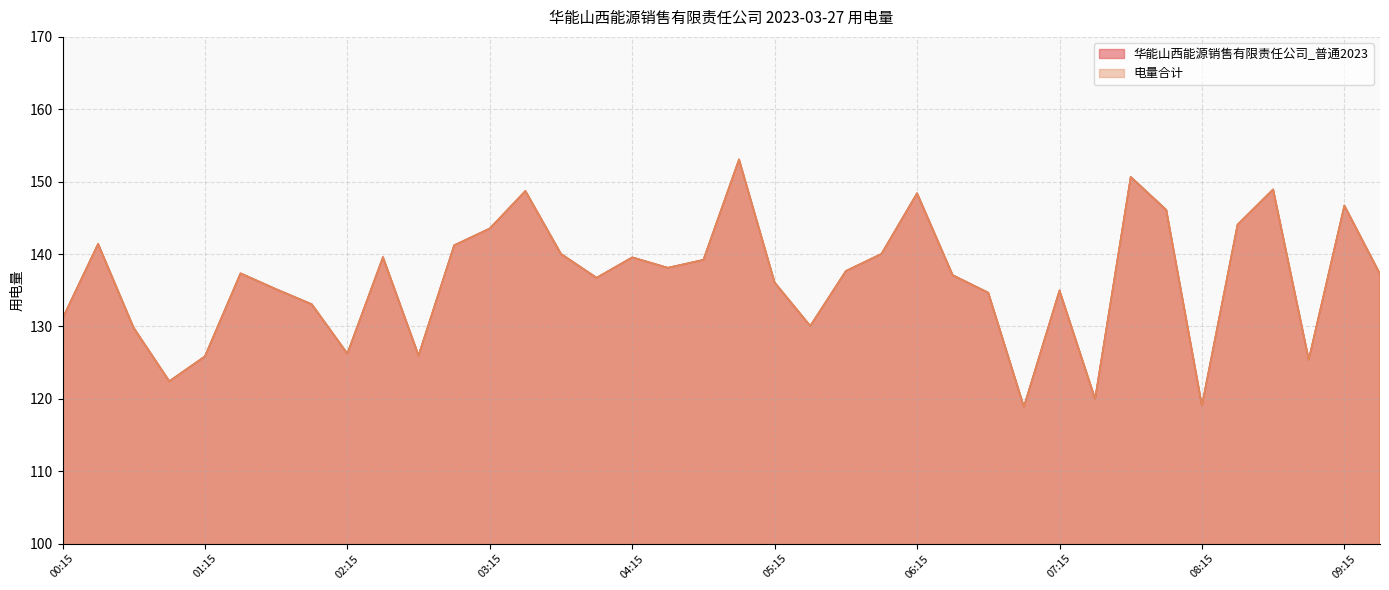

Which series has the largest total across all categories?

华能山西能源销售有限责任公司_普通2023